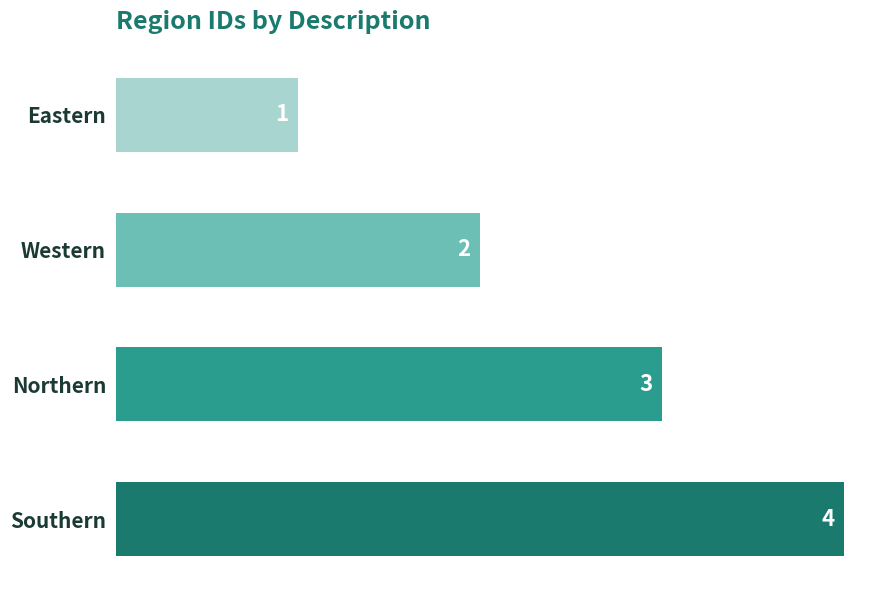

Between Eastern and Southern, which is larger?

Southern